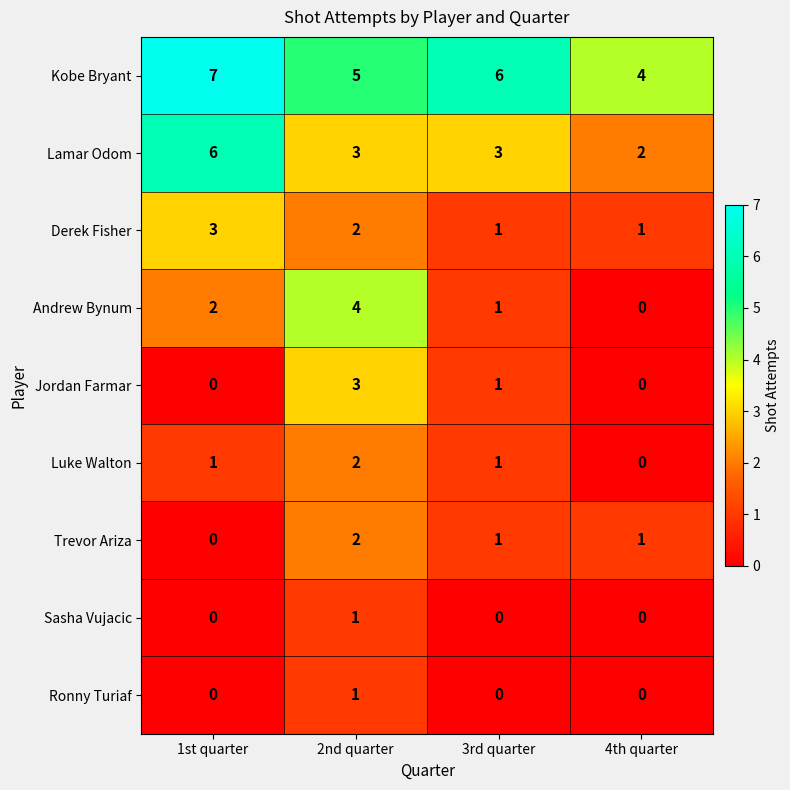

Is it true that Lamar Odom equals 3 at 2nd quarter?

True